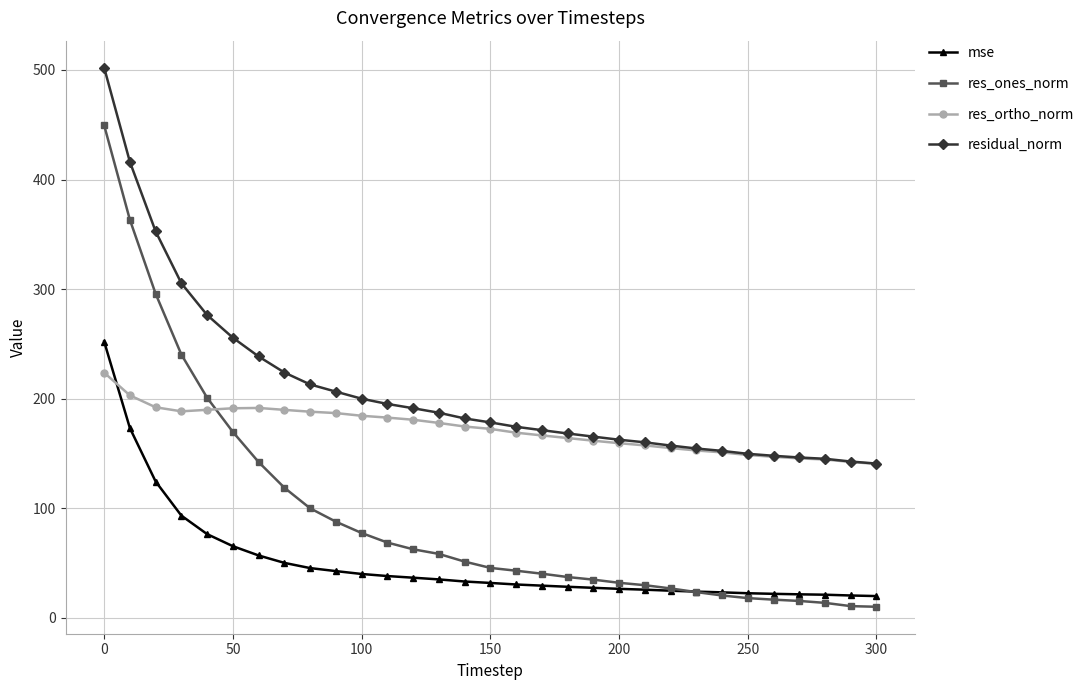

What is the value of the residual_norm point at the 26th from the left?

149.7